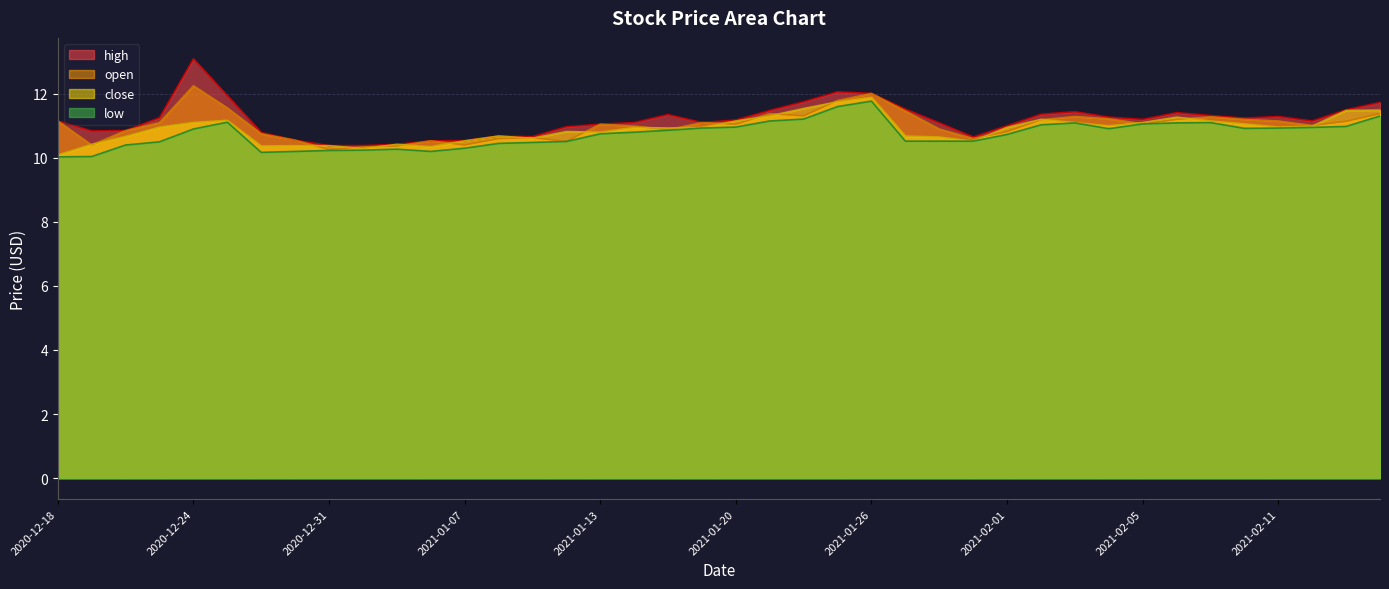

At which label does close reach its peak?

2021-01-26